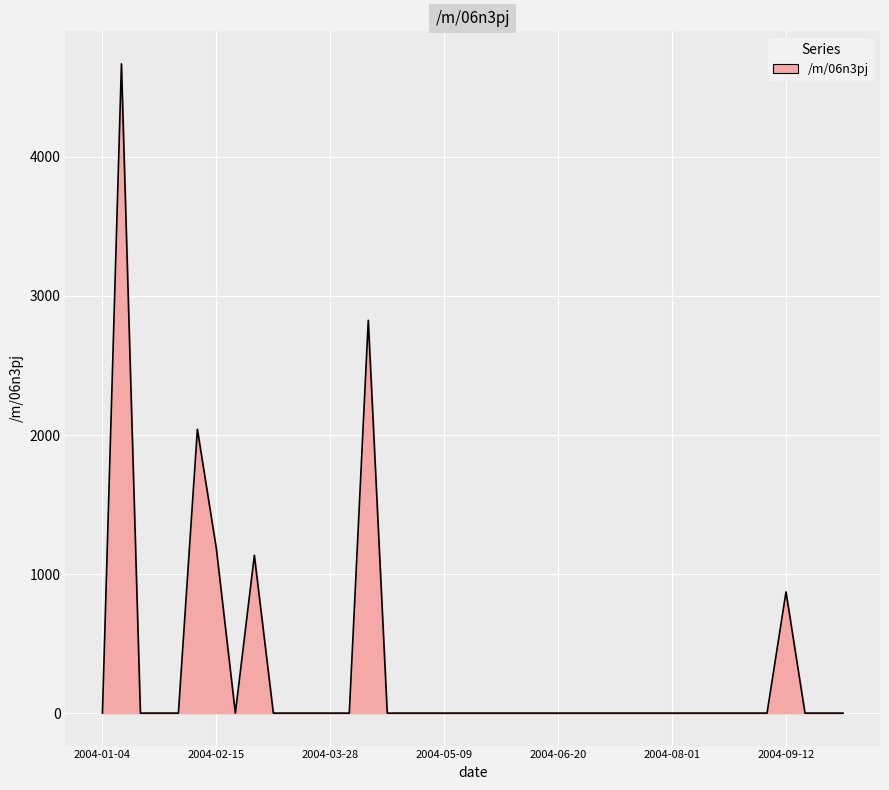

What is the difference between the maximum and minimum values?

4669.6